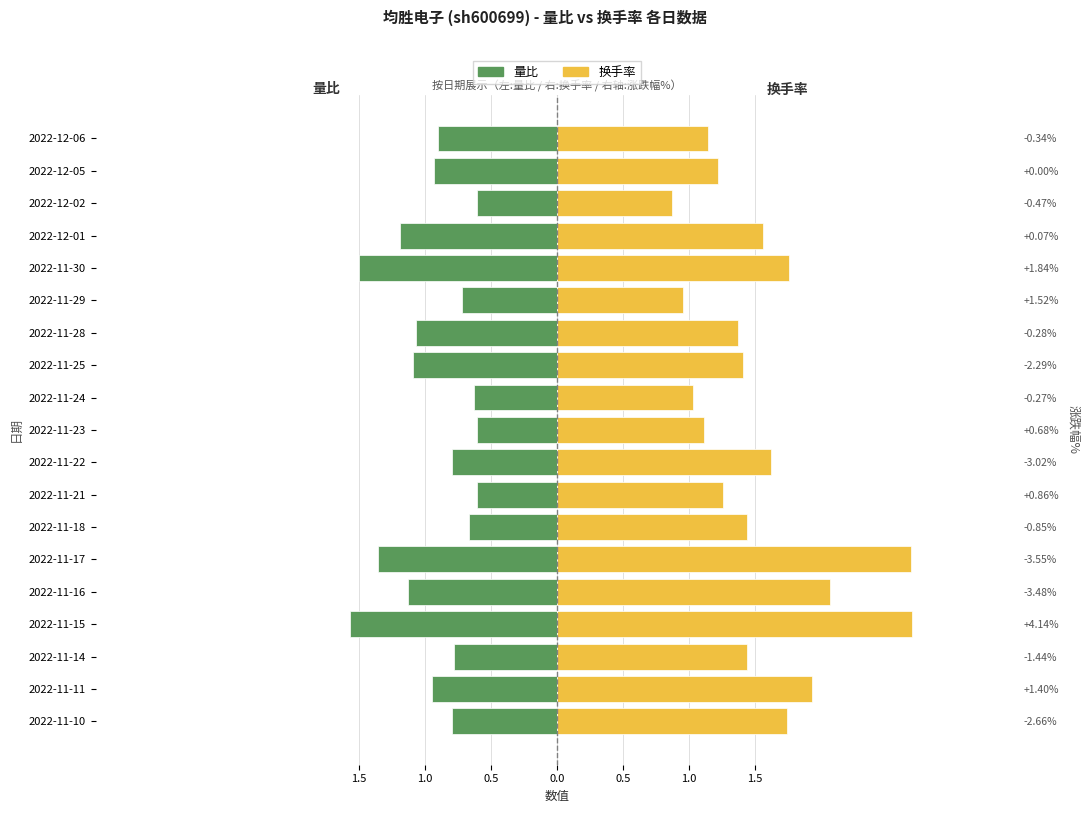

What are all the series names shown in the legend?

量比, 换手率